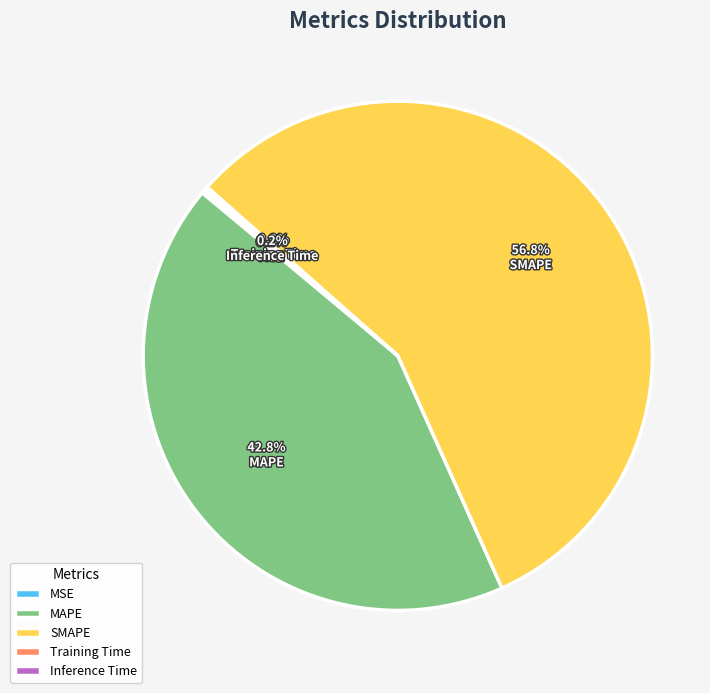

Which slice is the largest?

SMAPE